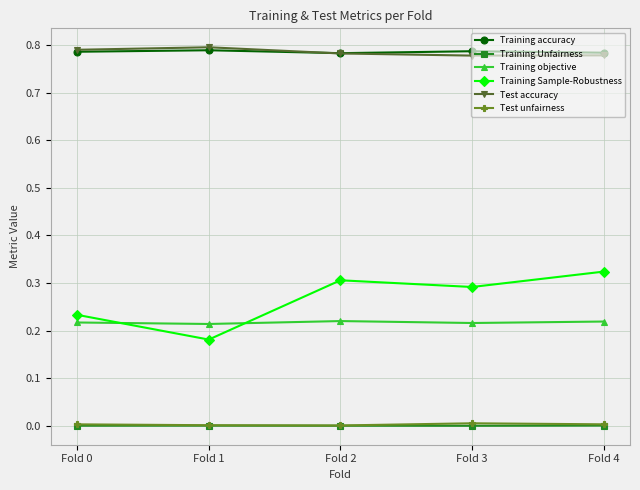

The Training Sample-Robustness series shows 0.1 at Fold 2. True or false?

False